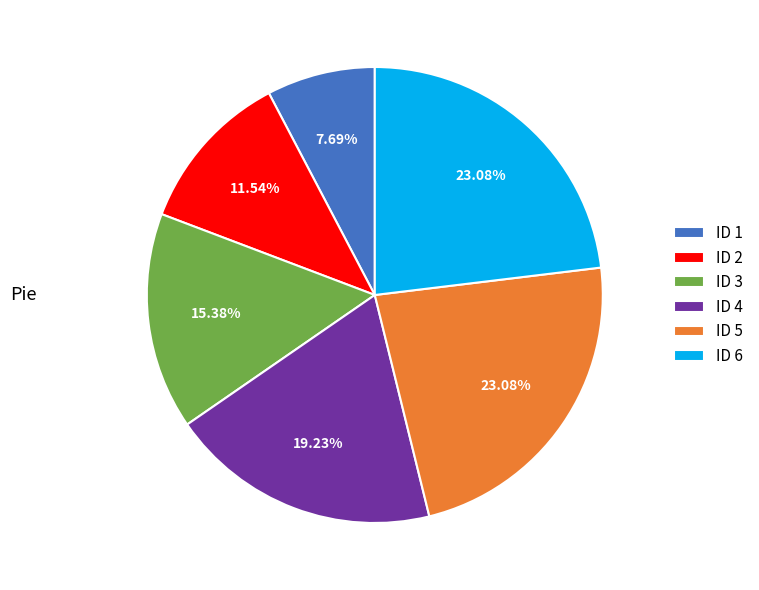

Count the number of slices in the pie.

6